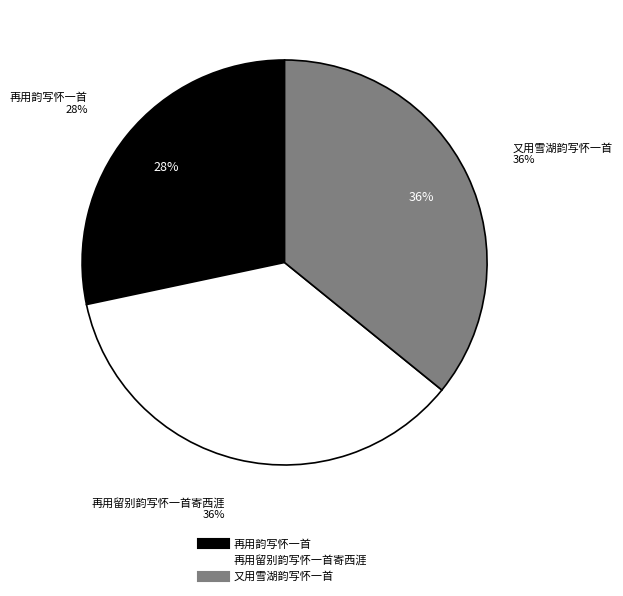

The 又用雪湖韵写怀一首 slice represents 36% of the pie. True or false?

True